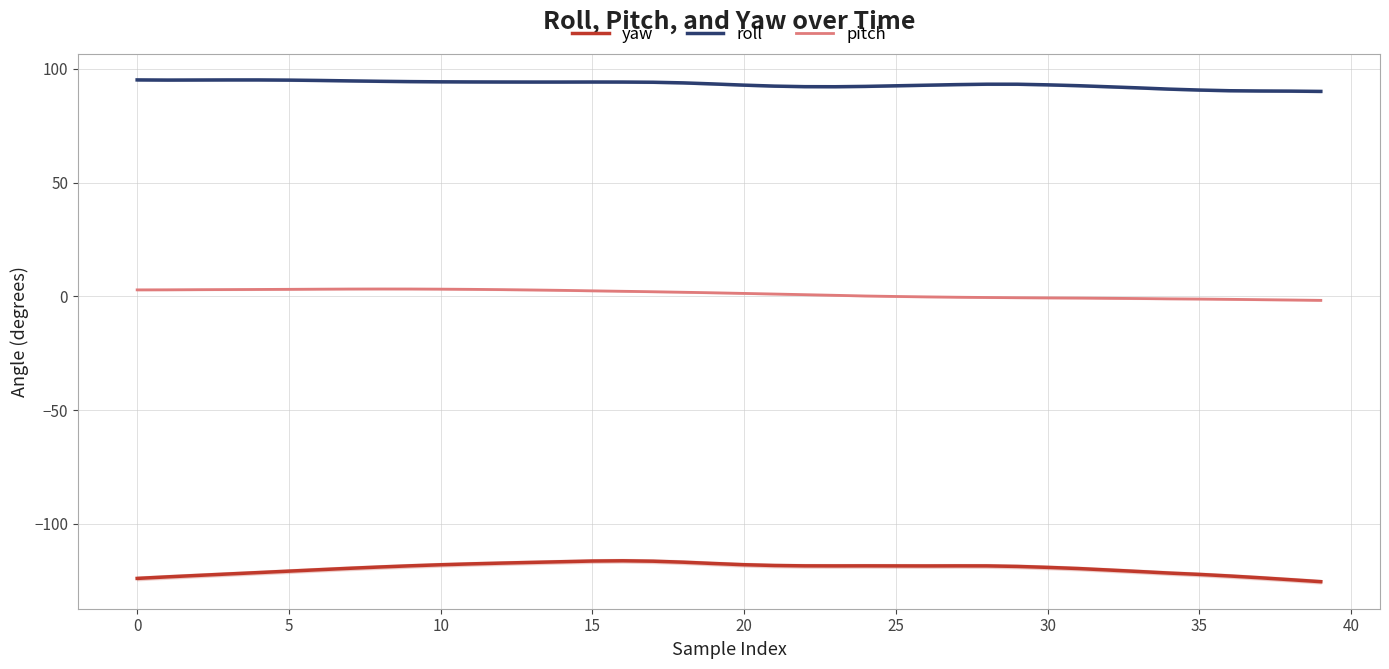

What is the value of the pitch point at the 11th from the left?

3.2